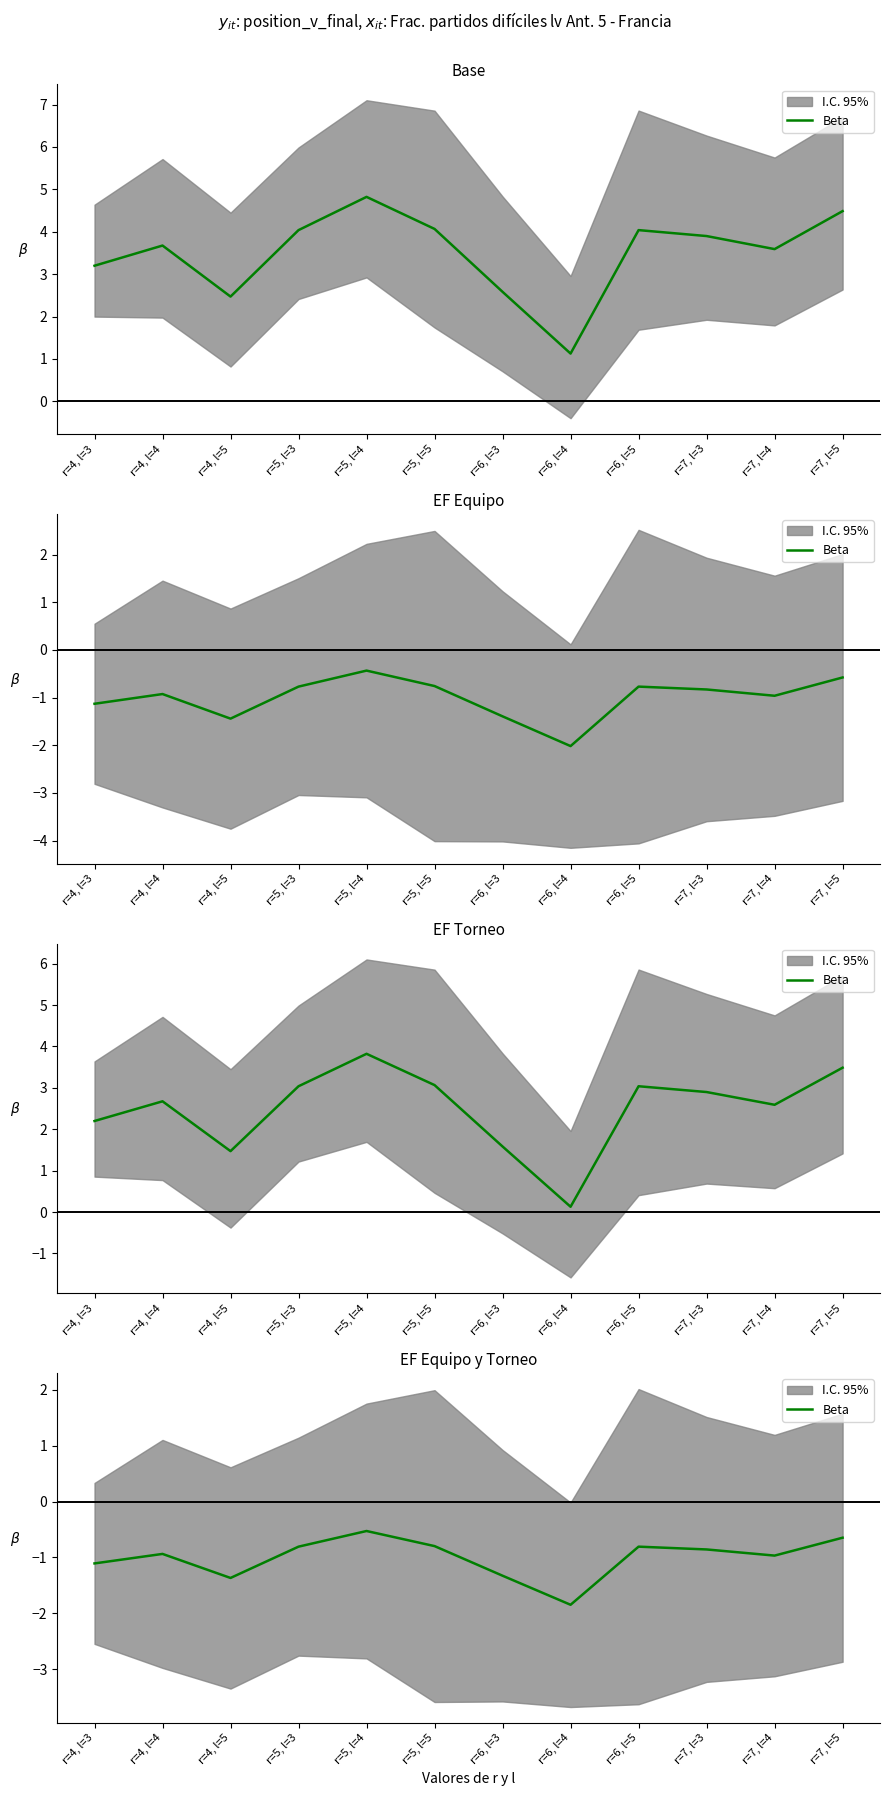

Rank the categories by value from highest to lowest.

r=5, l=4, r=7, l=5, r=5, l=5, r=5, l=3, r=6, l=5, r=7, l=3, r=4, l=4, r=7, l=4, r=4, l=3, r=6, l=3, r=4, l=5, r=6, l=4